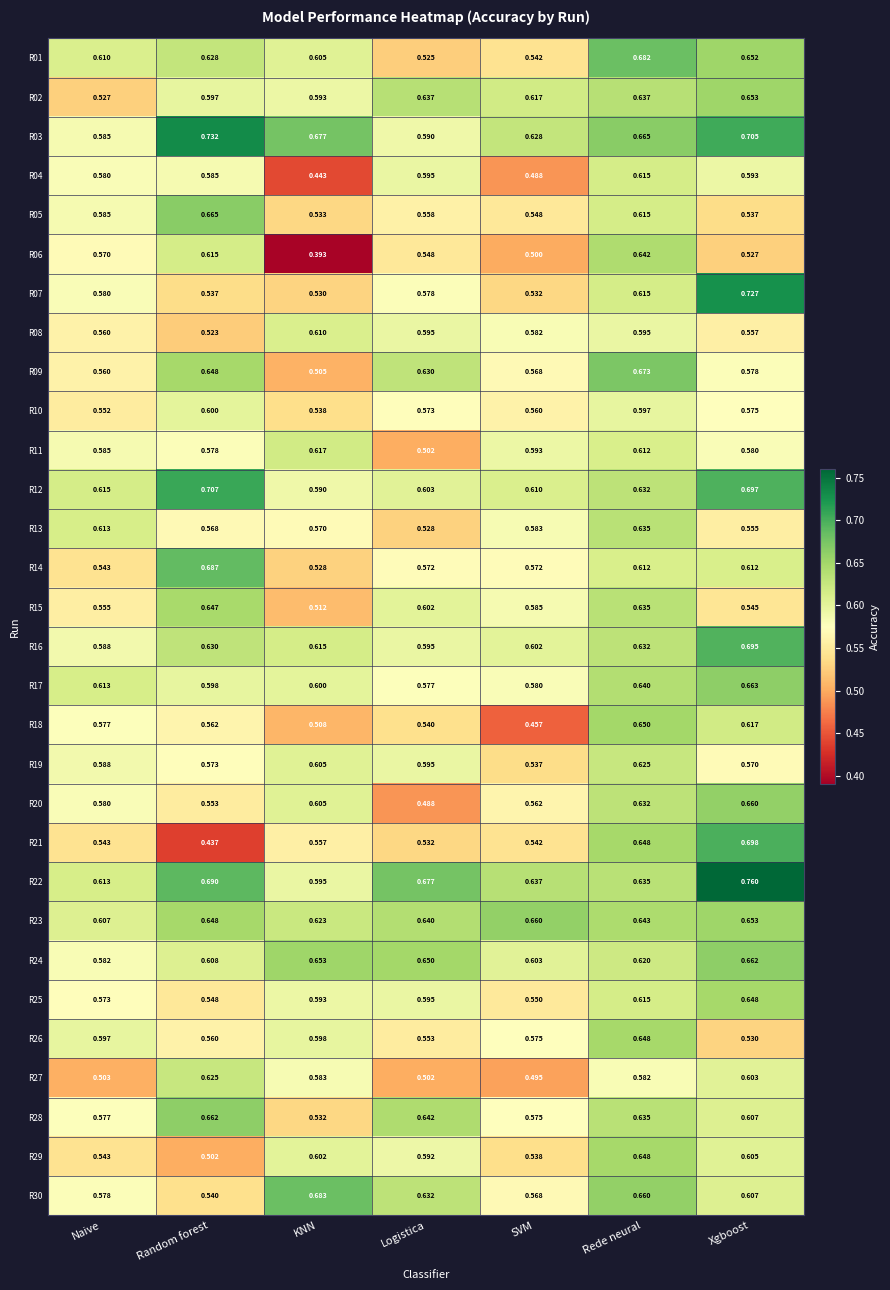

What is the total value across all series at Naive?

17.3